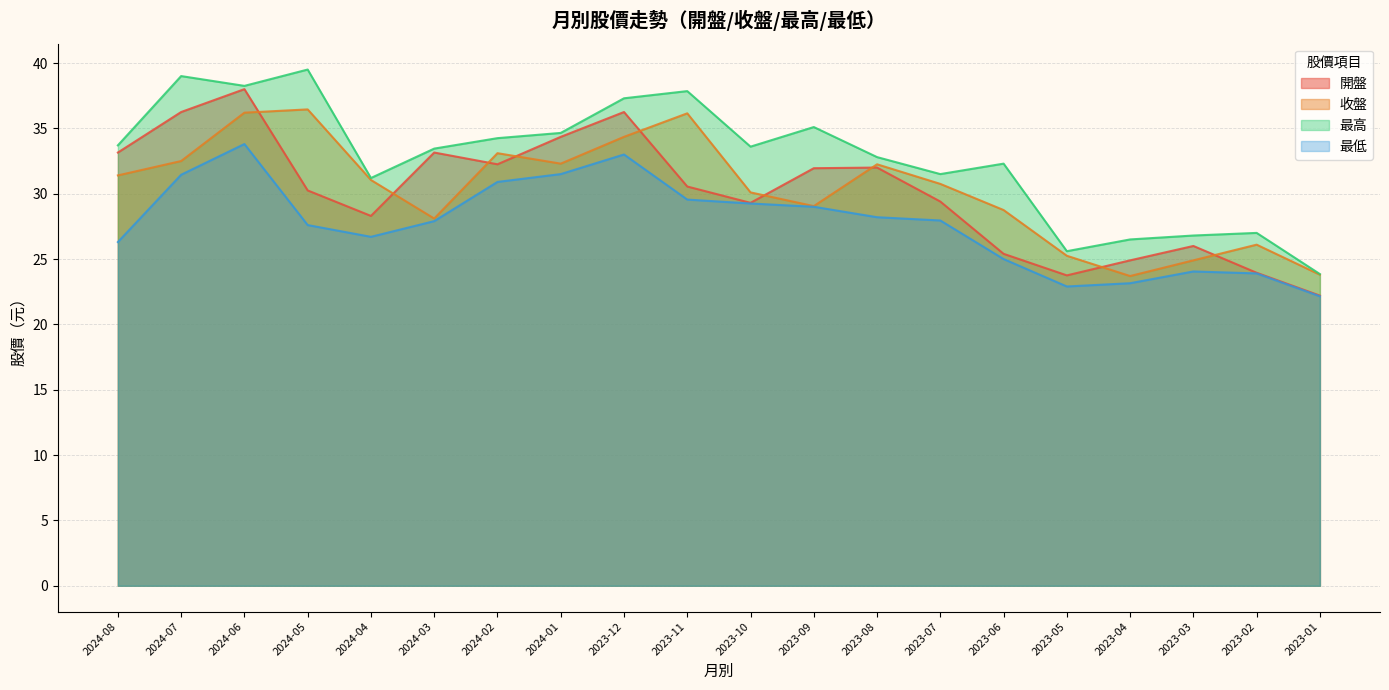

Between 2023-10 and 2023-01, which series saw the biggest shift?

最高